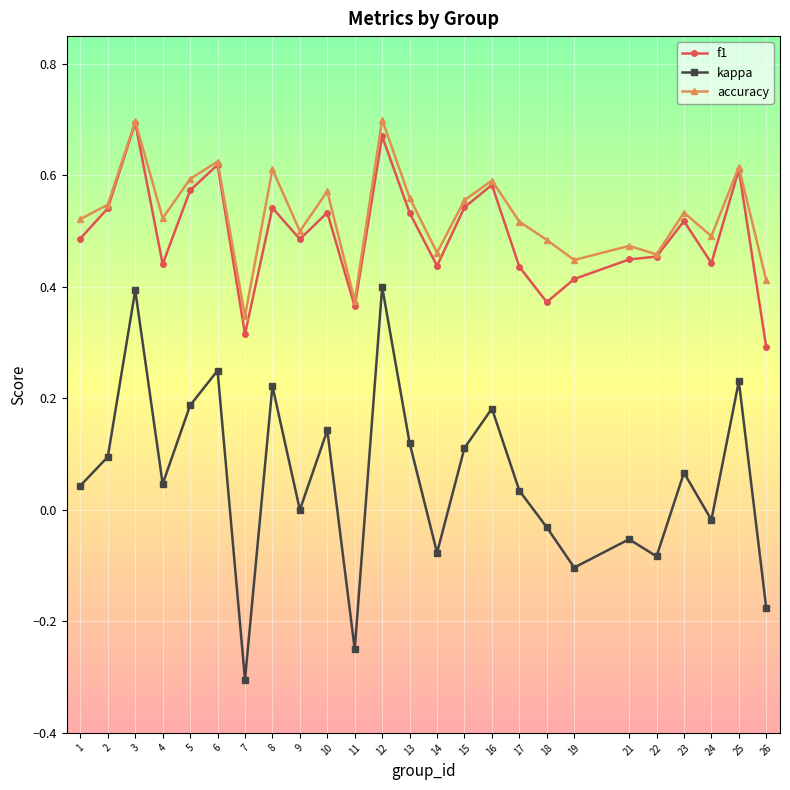

What are all the series names shown in the legend?

f1, kappa, accuracy